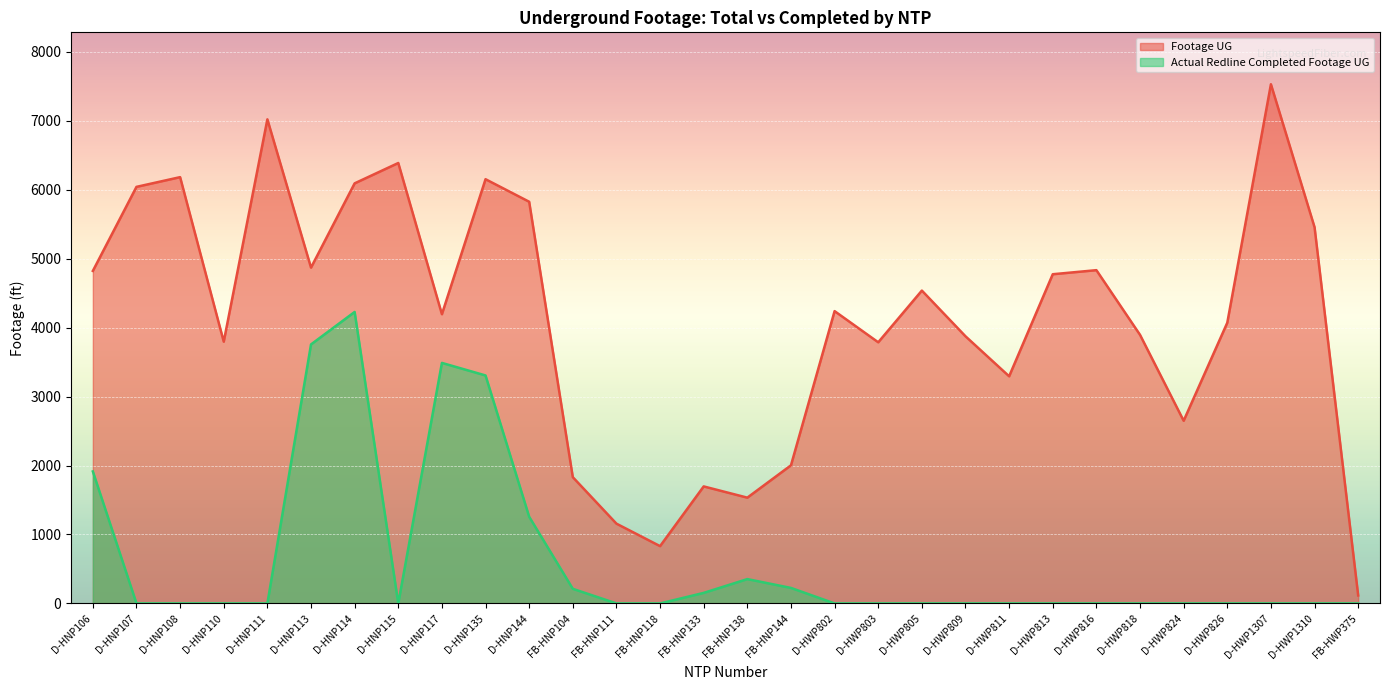

Is it true that Actual Redline Completed Footage UG equals 1318 at D-HNP135?

False